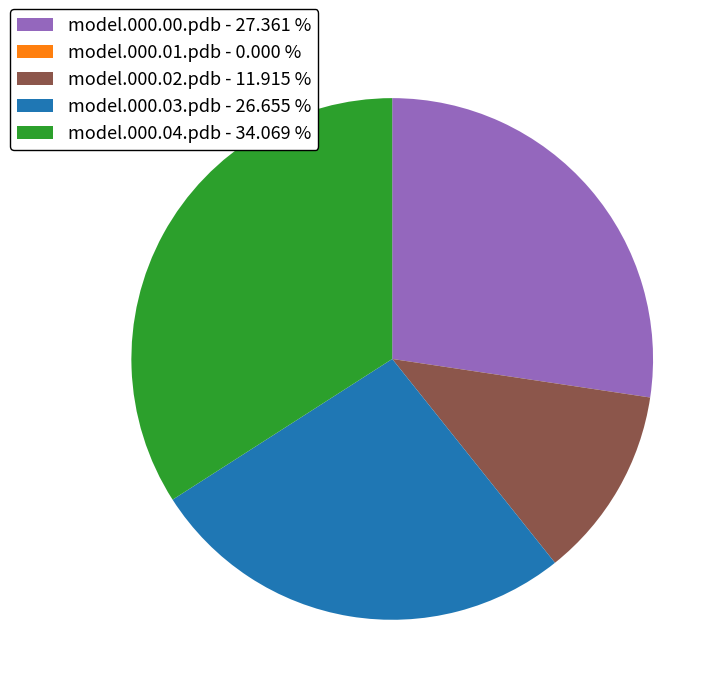

Is the sum of model.000.04.pdb - 34.069 % and model.000.03.pdb - 26.655 % greater than half?

Yes